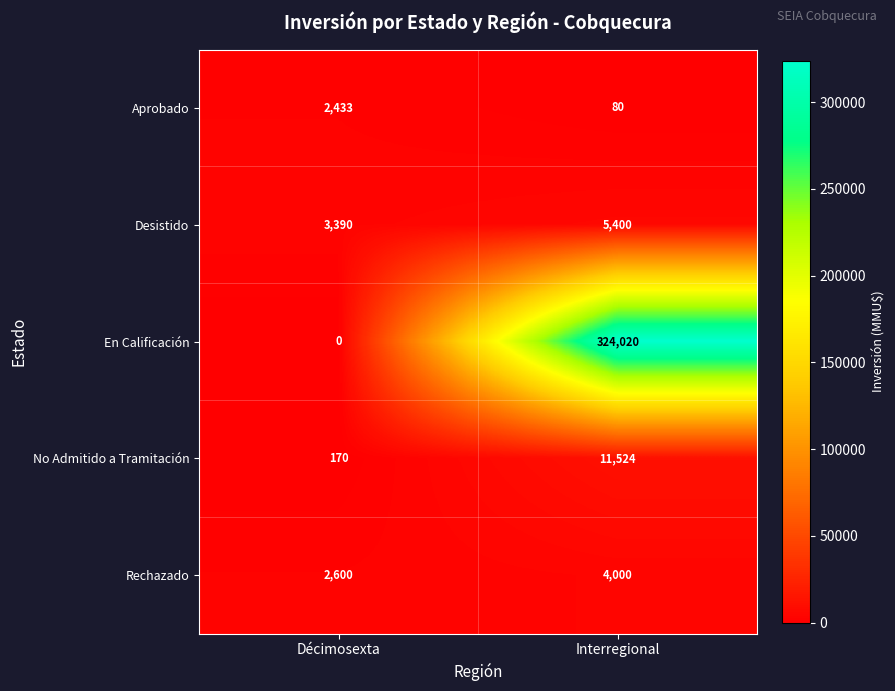

Which series has the largest total across all categories?

En Calificación